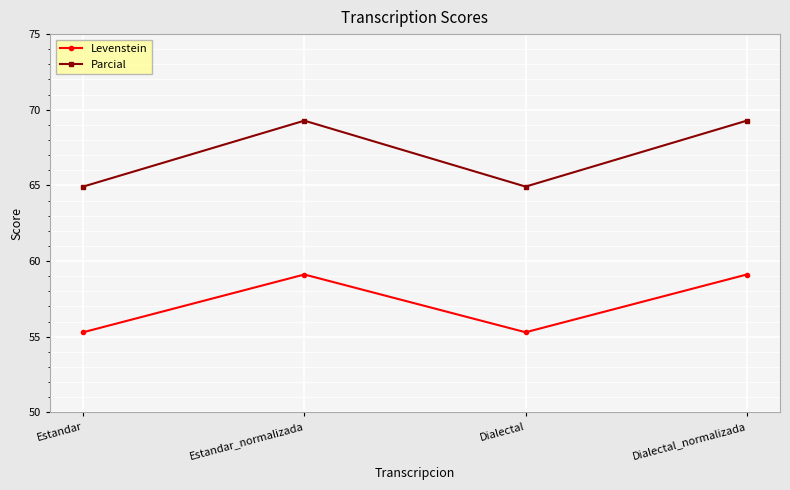

True or false: Parcial has more than 2 points higher than both neighbors.

False